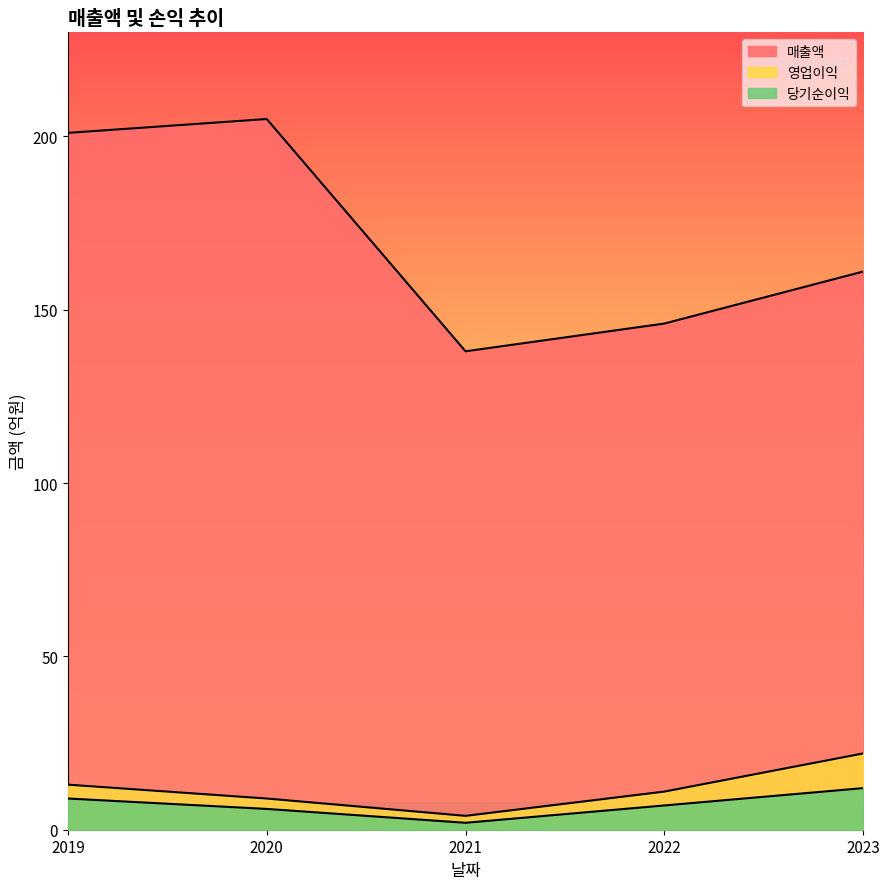

What is the average value of the 당기순이익 series?

7